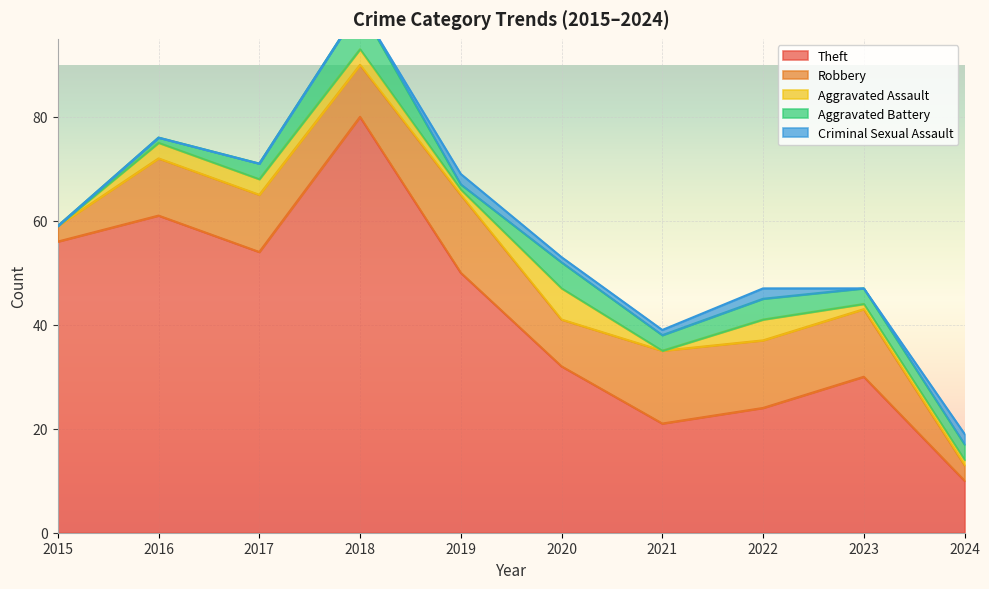

Is it true that Aggravated Battery equals 2 at 2023?

False